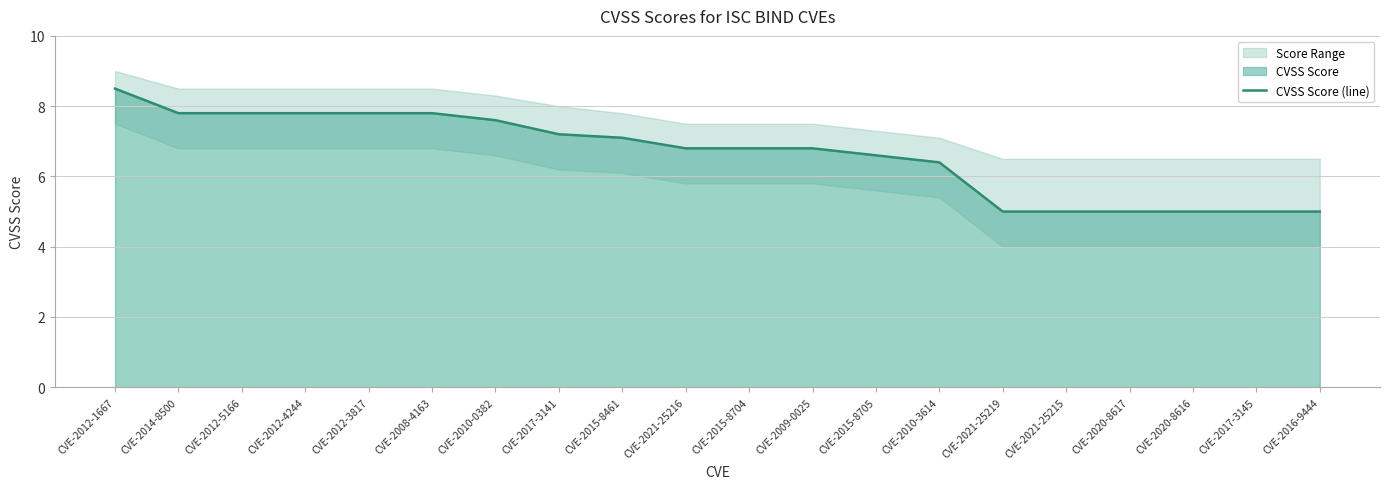

How many data points does each series have?

20